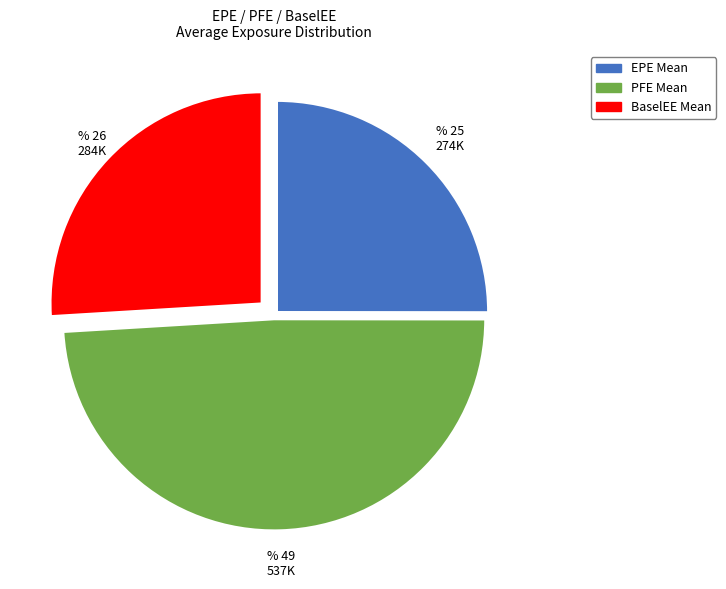

How many slices are in this pie chart?

3